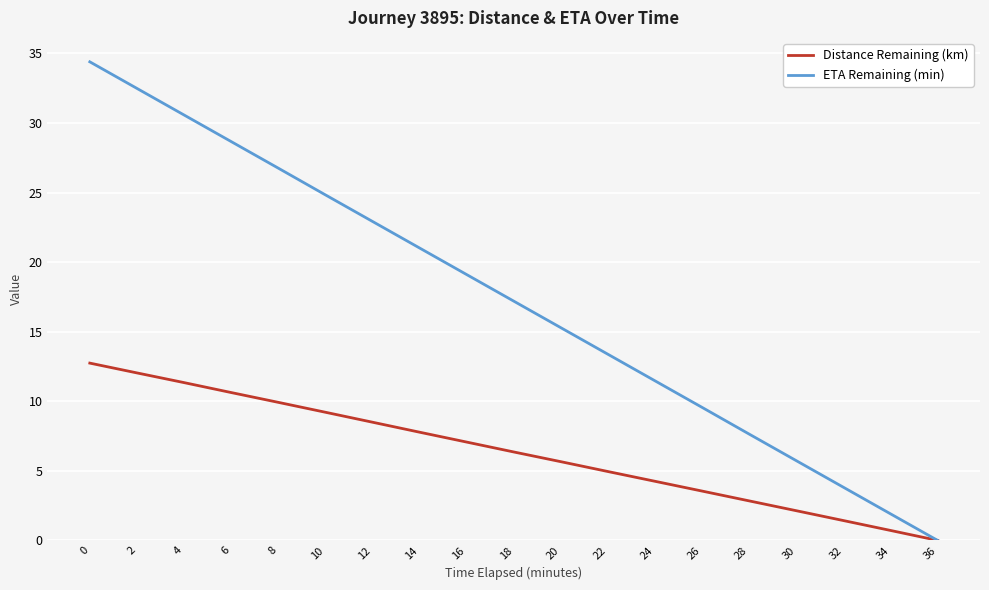

Reading left to right, transcribe all the data shown in this chart.

Distance Remaining (km): 0=12.7	2=12.0	4=11.3	6=10.6	8=9.9	10=9.2	12=8.5	14=7.8	16=7.1	18=6.4	20=5.7	22=5.0	24=4.2	26=3.5	28=2.8	30=2.1	32=1.4	34=0.7	36=0.0
ETA Remaining (min): 0=34.4	2=32.5	4=30.6	6=28.7	8=26.8	10=24.8	12=22.9	14=21.0	16=19.1	18=17.2	20=15.3	22=13.4	24=11.5	26=9.6	28=7.6	30=5.7	32=3.8	34=1.9	36=0.0